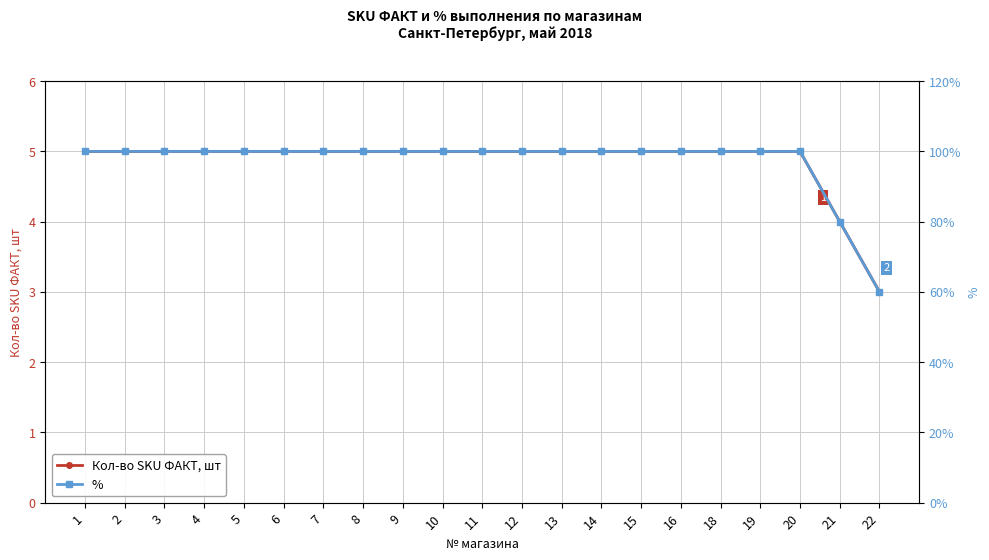

What is the sum of all % values?

20.4